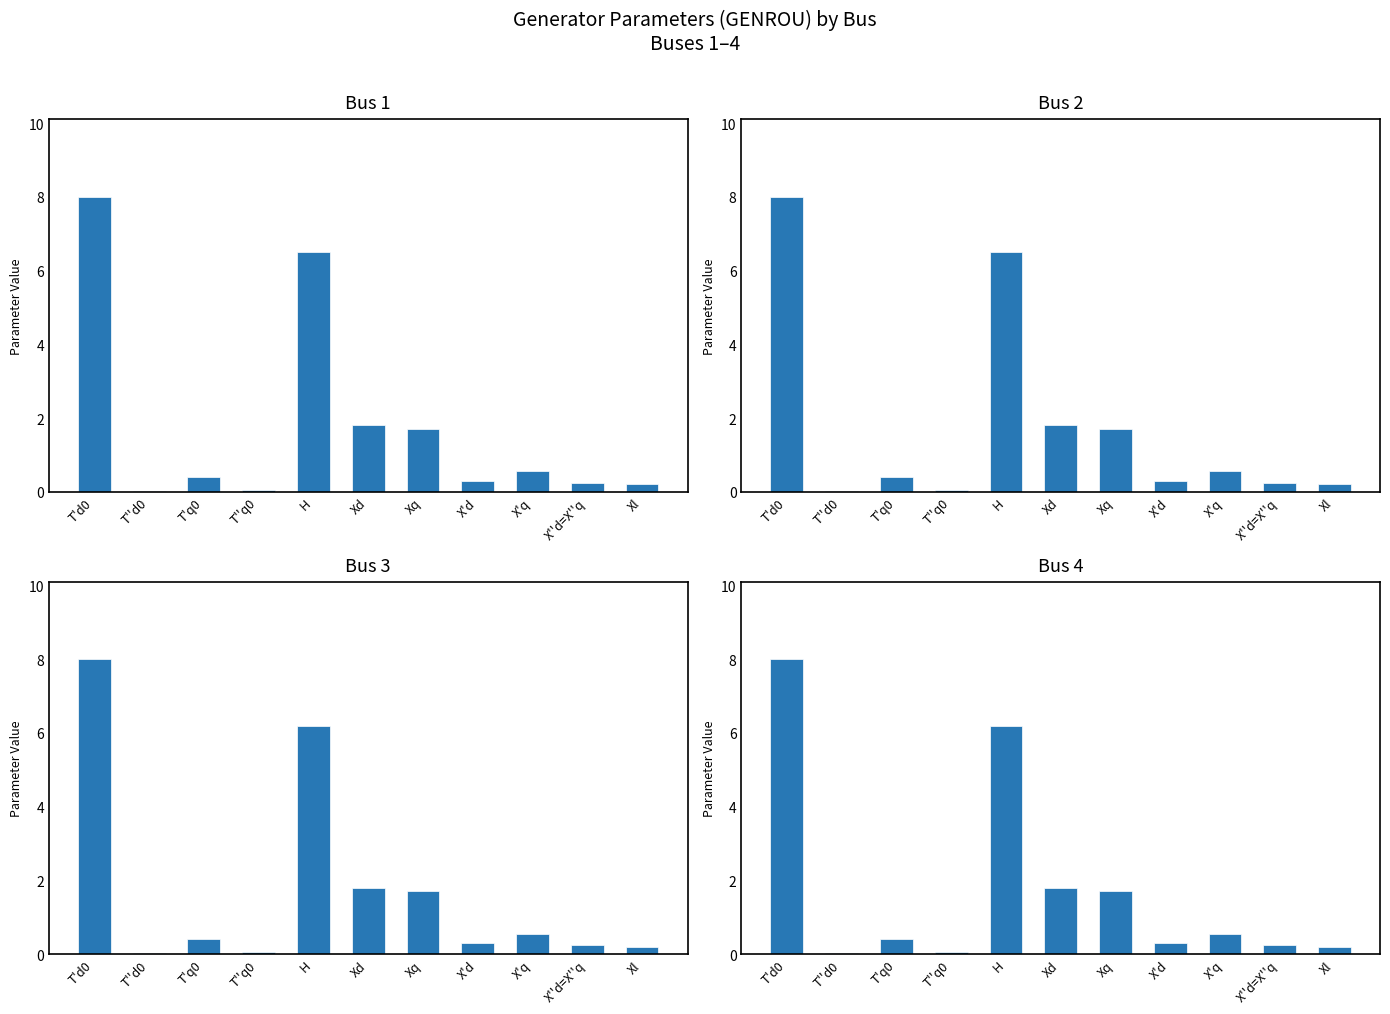

What is the maximum value for Bus 3?

8.0